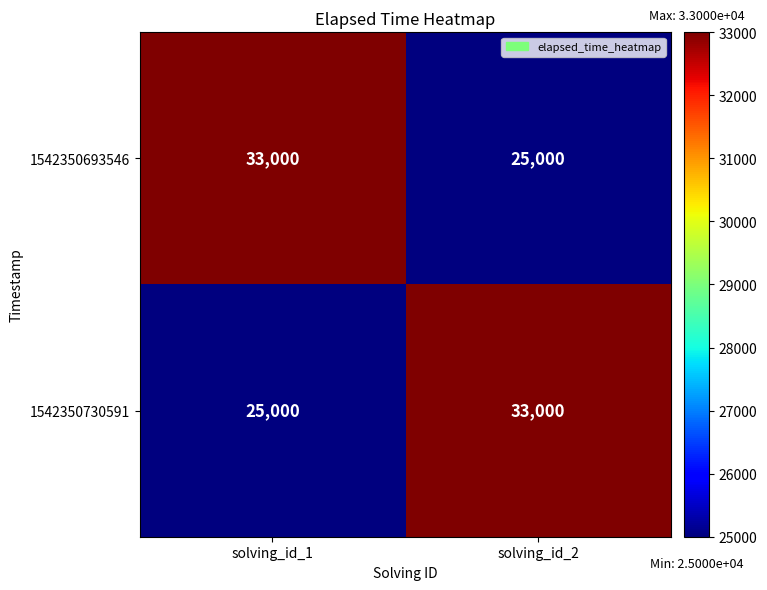

What value does the 1542350693546 series have at solving_id_1?

33000